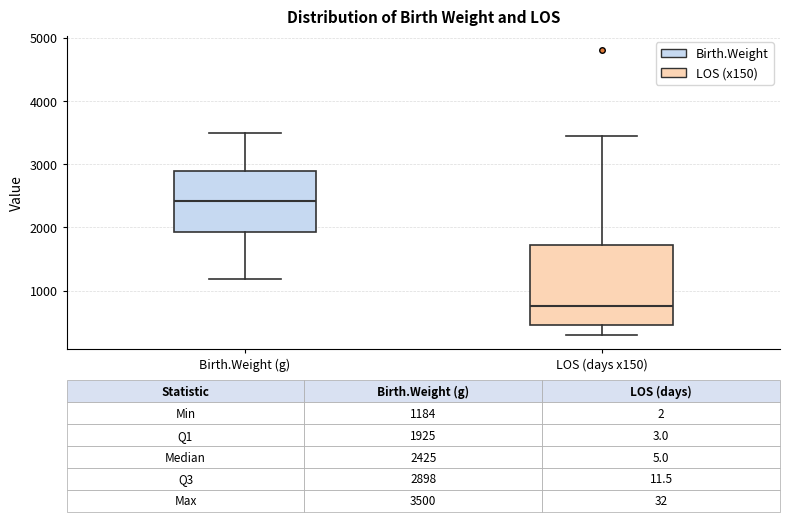

Comparing the boxes themselves (not the whiskers), which one is the tallest?

LOS (days x150)